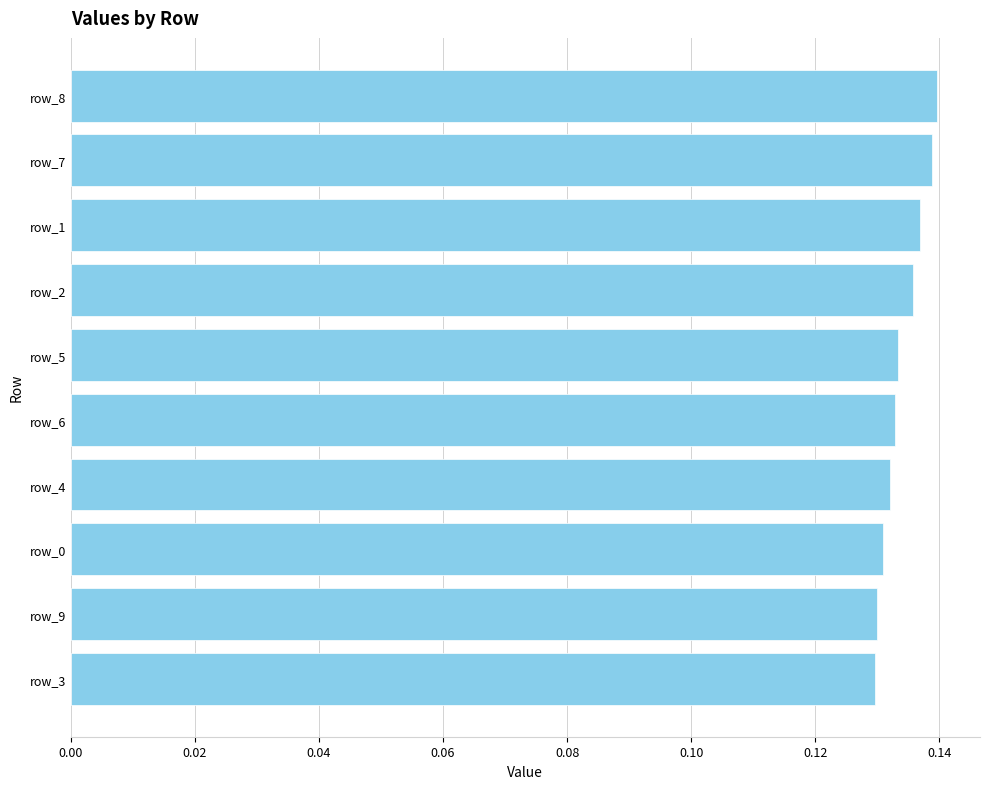

What is the sum of all values?

1.3